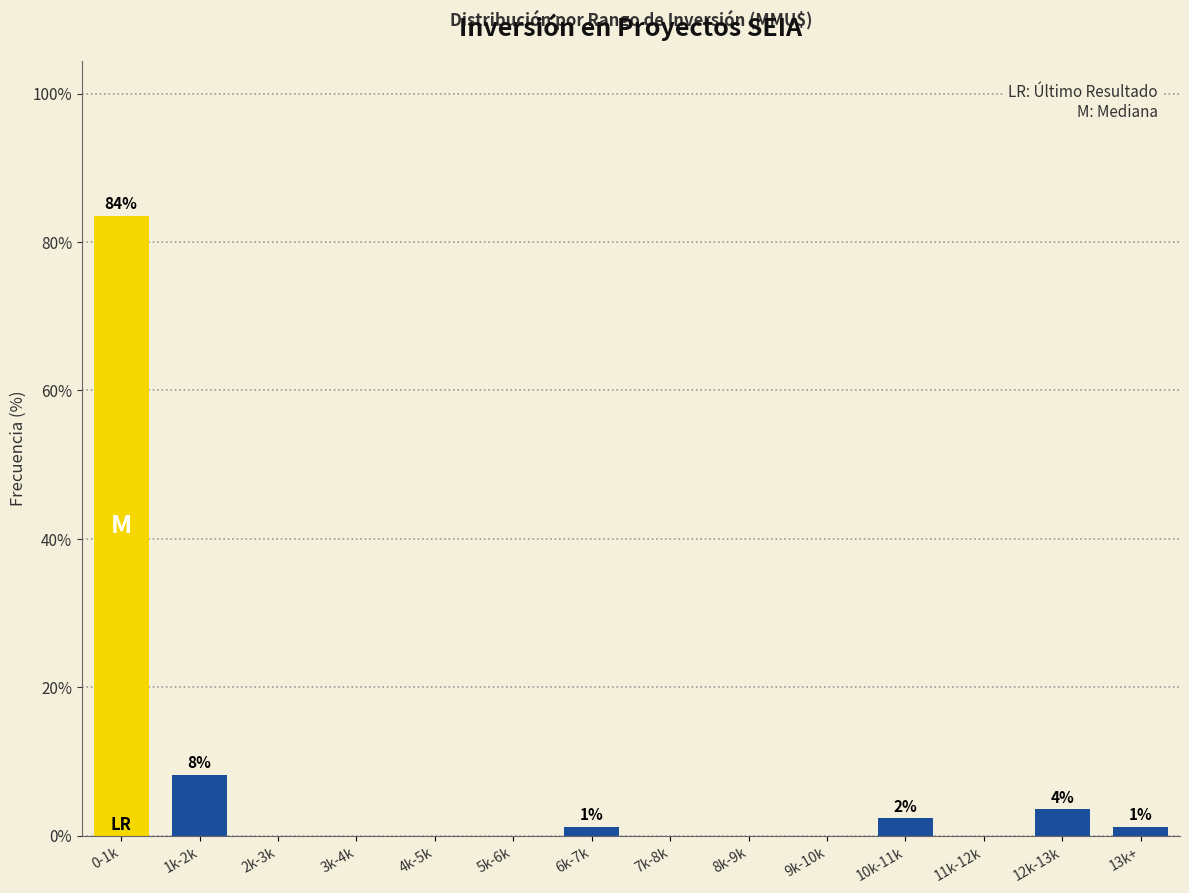

Reading left to right, what are all the values shown in this chart?

0-1k=83.5	1k-2k=8.2	2k-3k=0.0	3k-4k=0.0	4k-5k=0.0	5k-6k=0.0	6k-7k=1.2	7k-8k=0.0	8k-9k=0.0	9k-10k=0.0	10k-11k=2.4	11k-12k=0.0	12k-13k=3.5	13k+=1.2